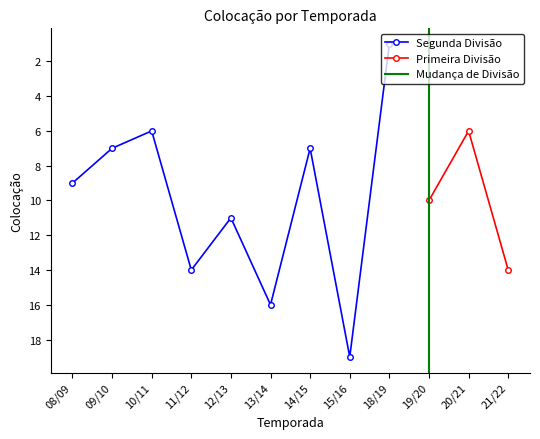

At which category does Segunda Divisão reach its first local valley?

10/11